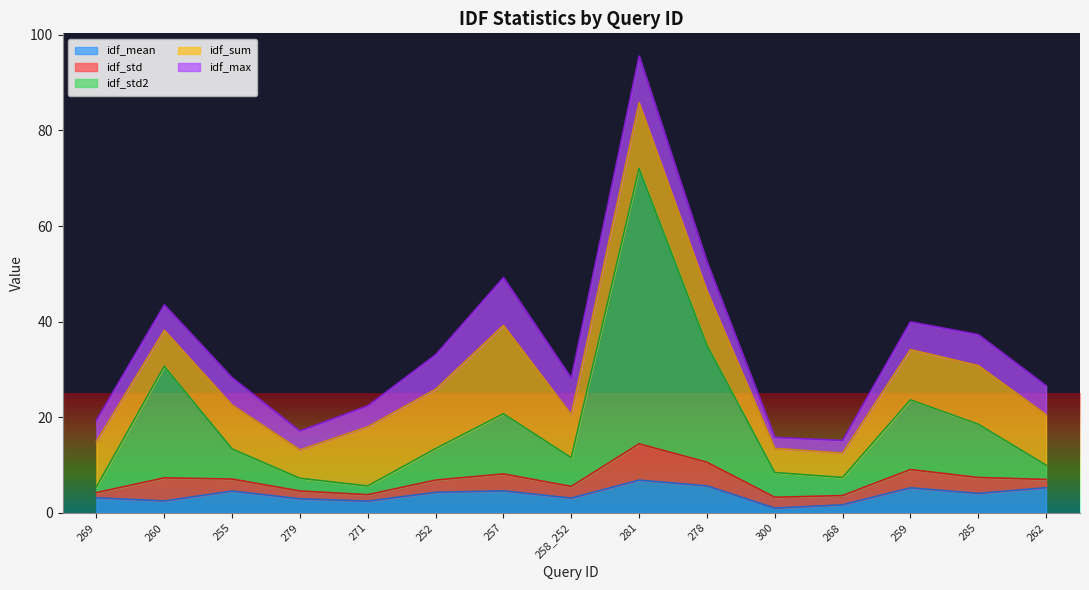

What are all the series names shown in the legend?

idf_mean, idf_std, idf_std2, idf_sum, idf_max